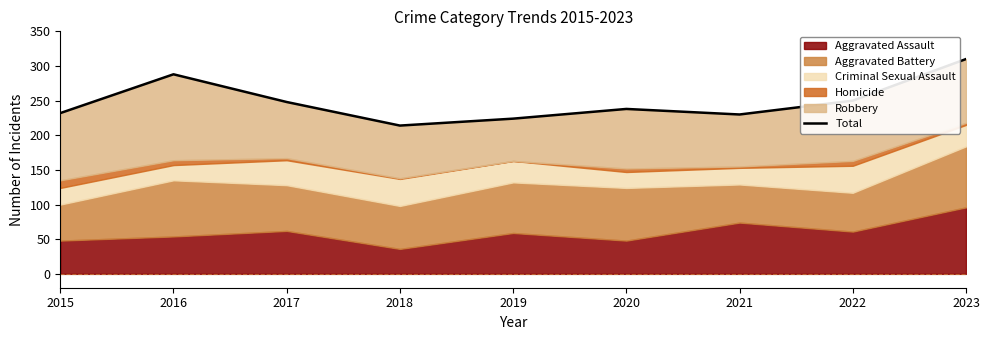

Which label corresponds to the smallest value in the chart?

2018